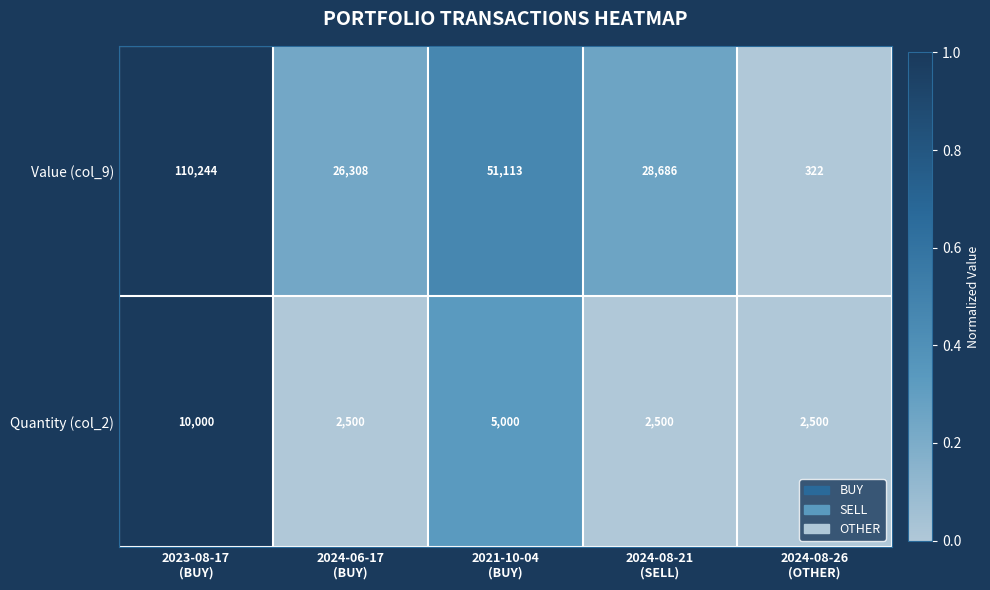

What is the total value across all series at 2024-08-21
(SELL)?

31186